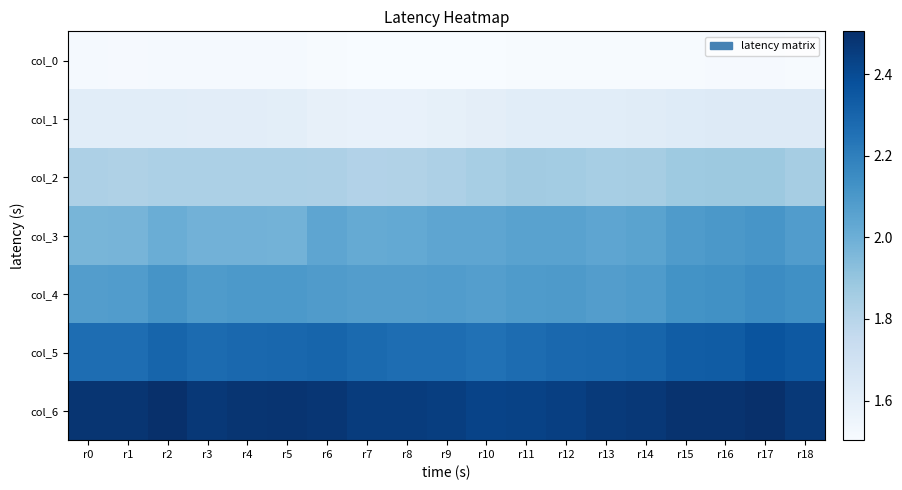

What is the difference between the highest and lowest values at r7?

1.0